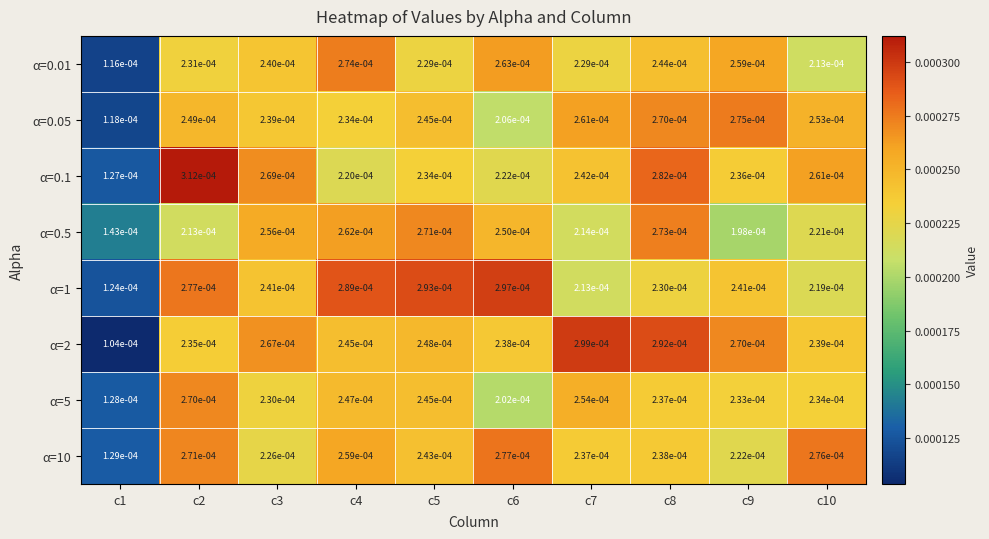

List the series in order of their peak value, highest first.

α=0.1, α=2, α=1, α=10, α=0.05, α=0.01, α=0.5, α=5